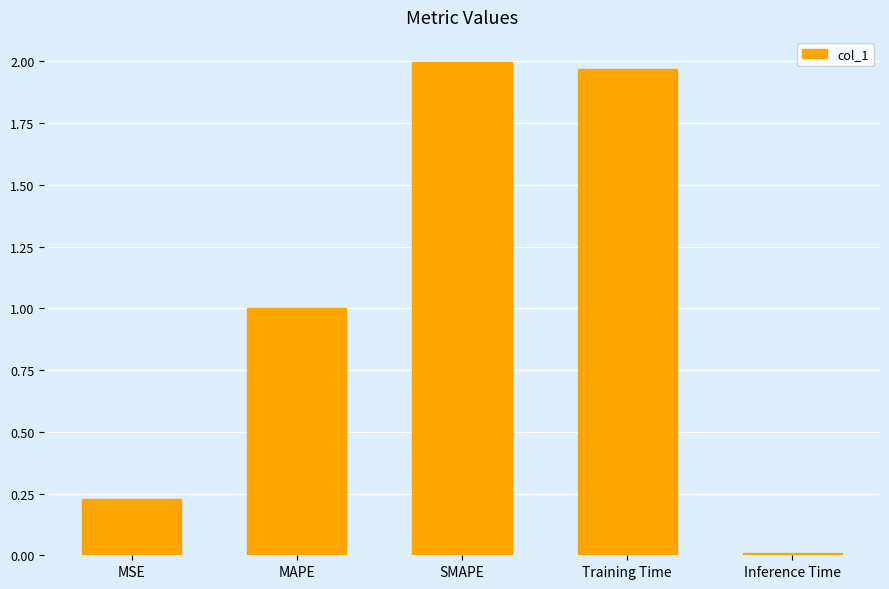

What is the sum of the values at MAPE and Training Time?

3.0